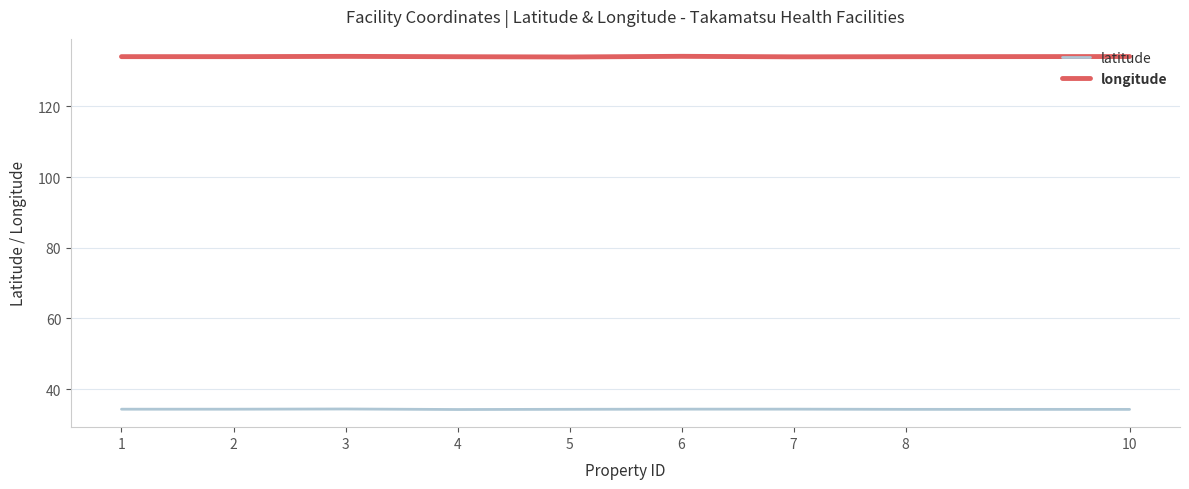

List the series in order of their overall mean, highest first.

longitude, latitude